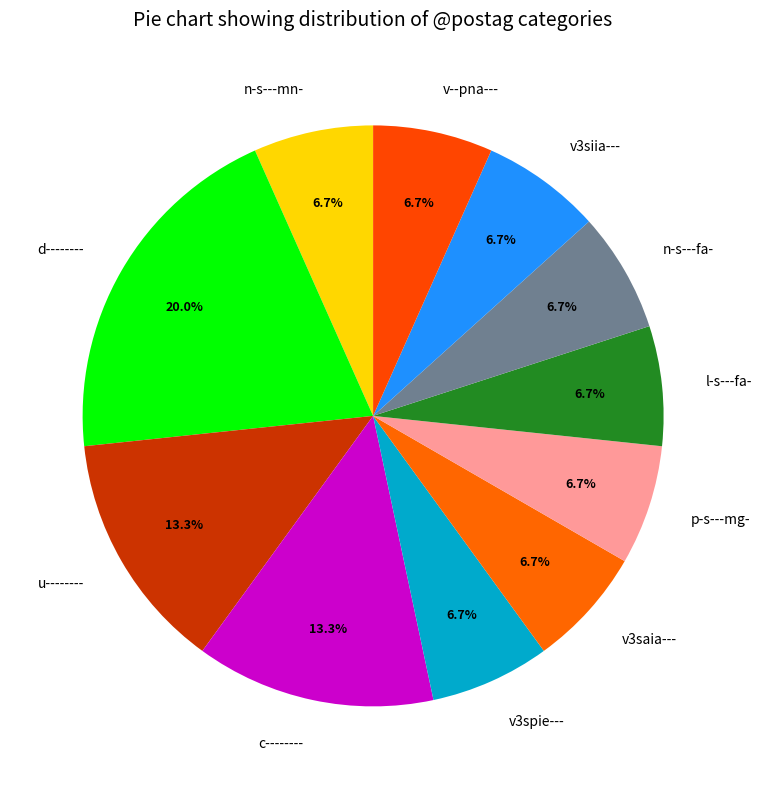

What percentage is the n-s---fa- slice, to the nearest percent?

7%